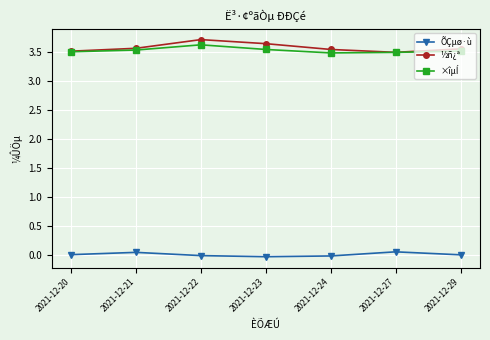

At how many categories does at least one series exceed 3?

7